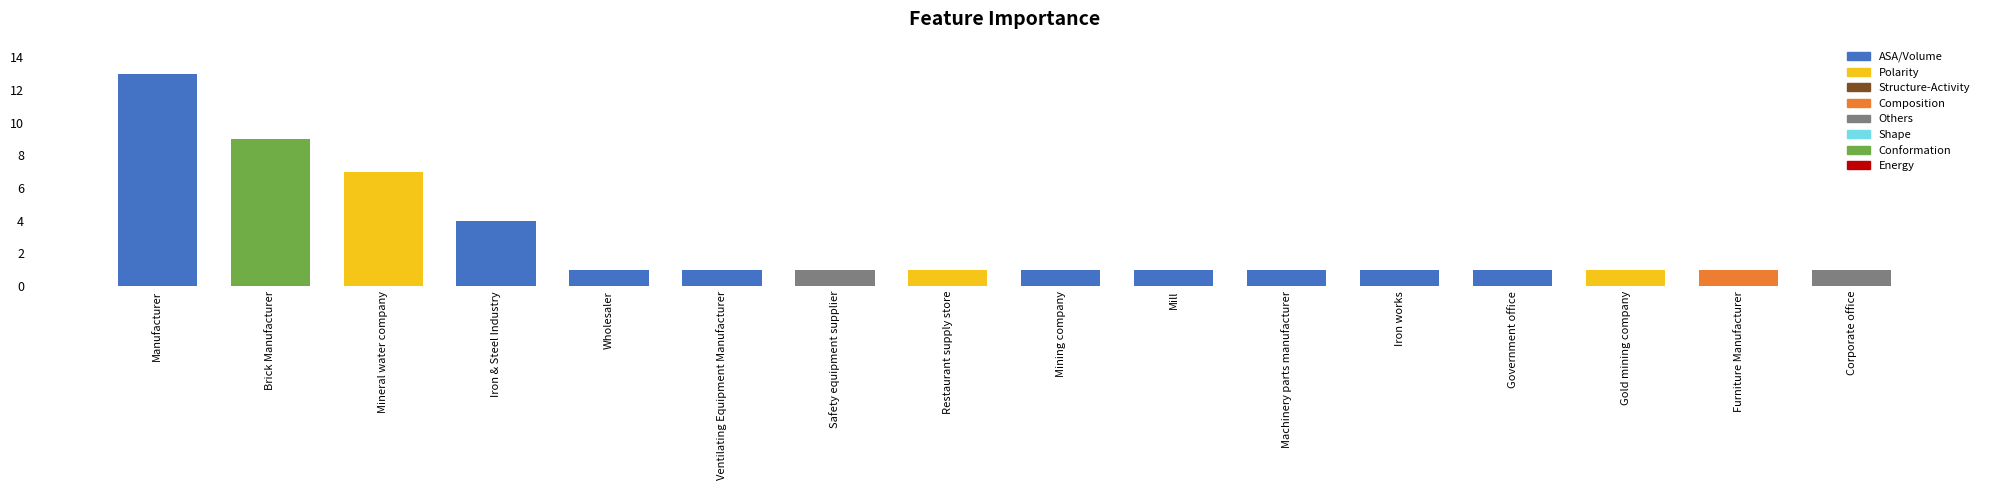

How many bars are there in total?

16